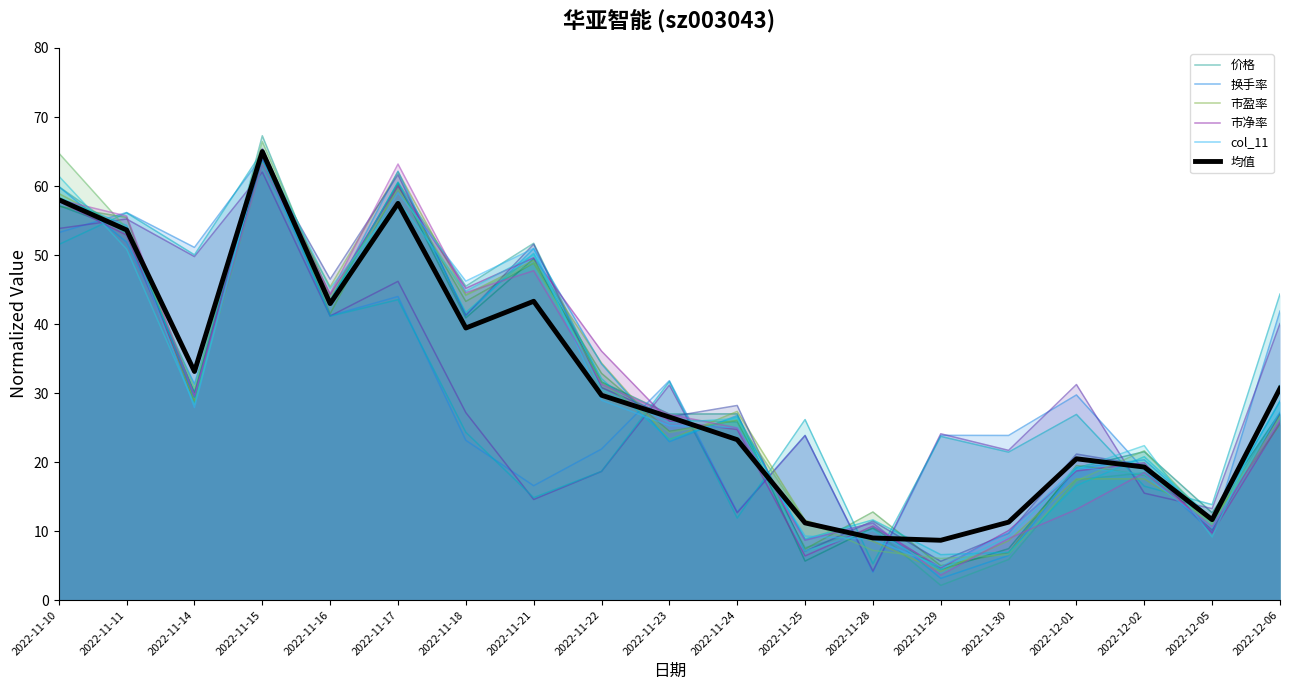

What is the sum of the 换手率 values at 2022-11-21 and 2022-11-29?

40.4